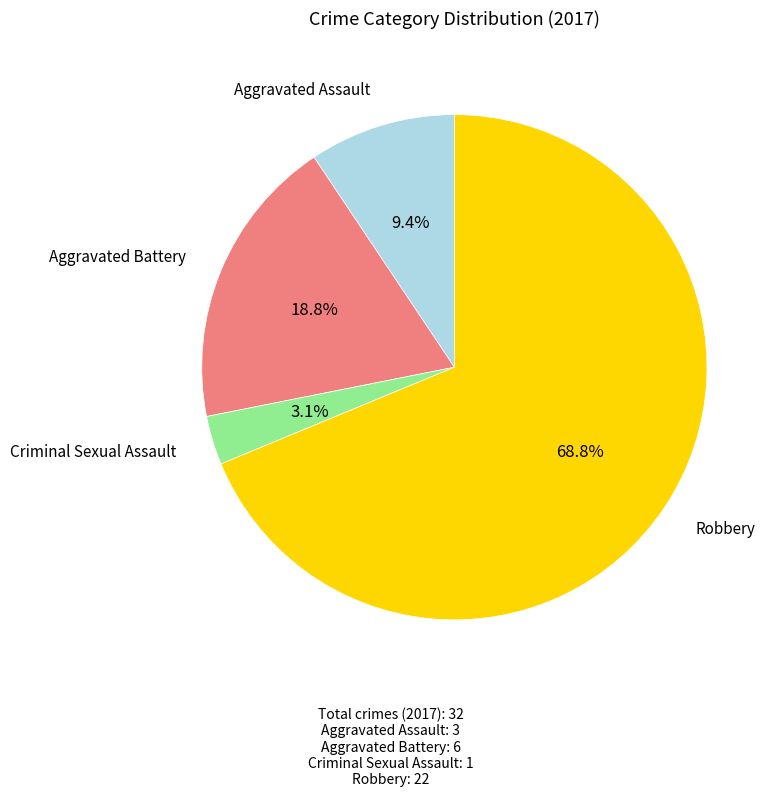

To the nearest percent, what is the average slice percentage?

25%